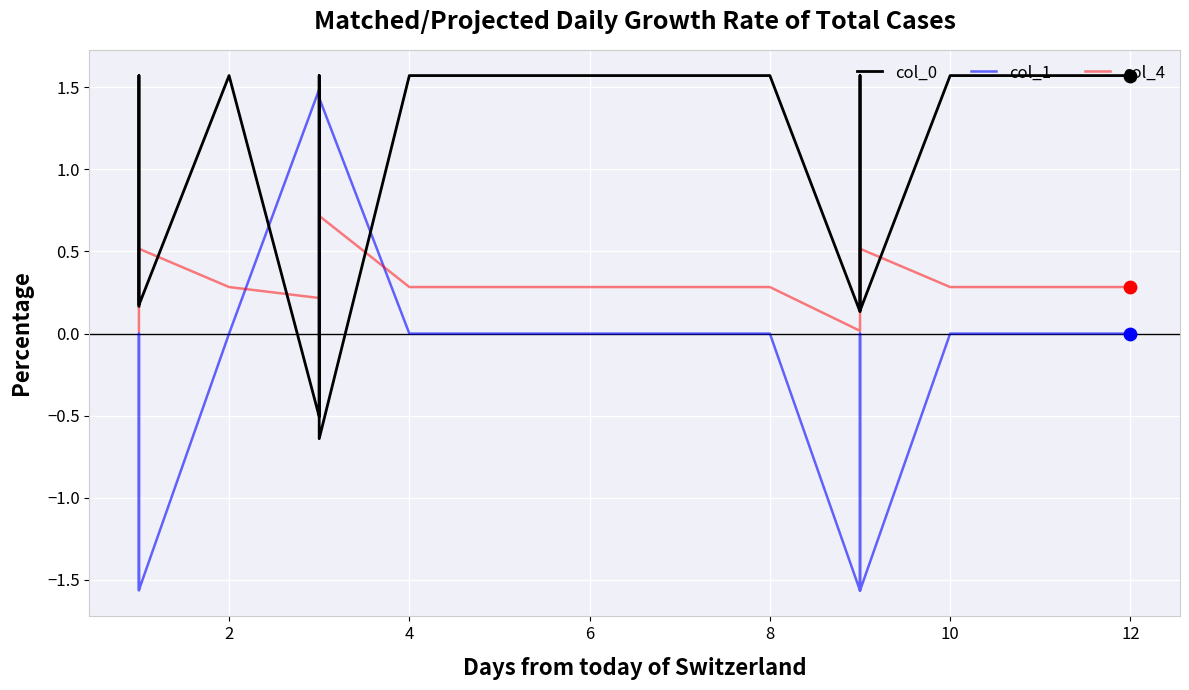

At which category is the sum across all series the highest?

2